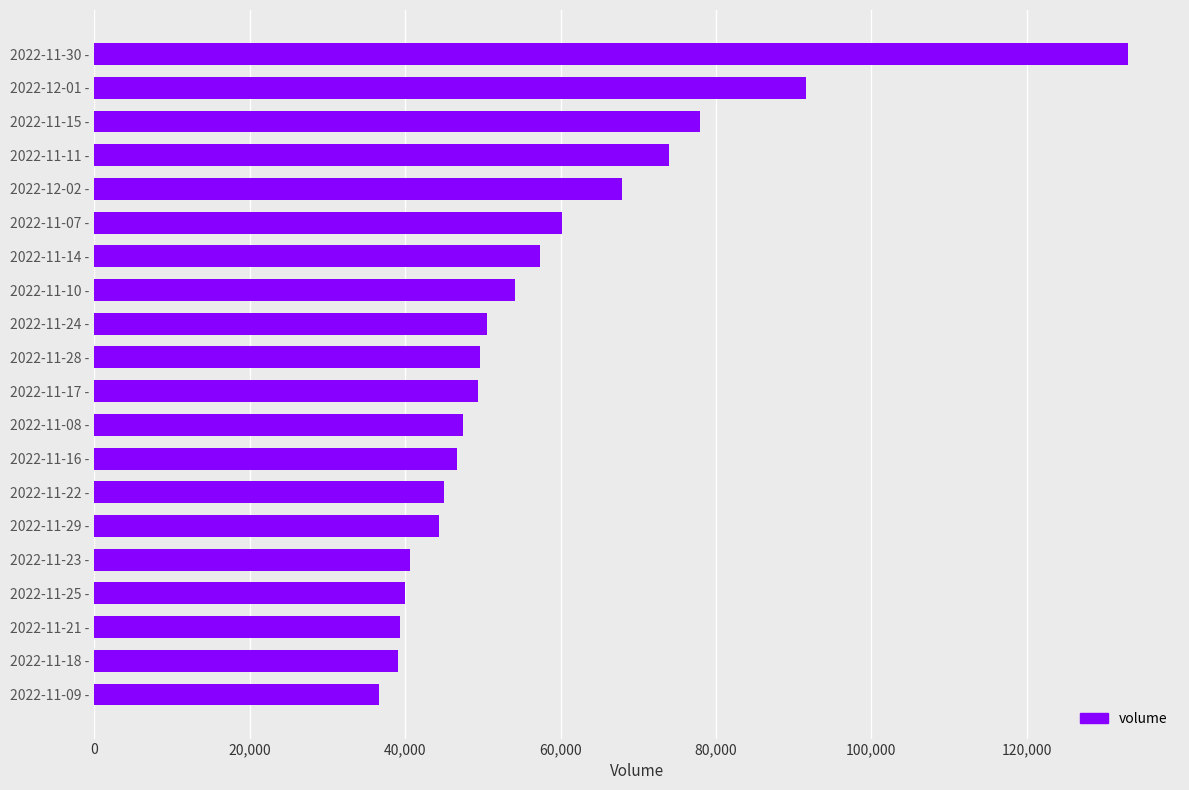

What value does the data have at 2022-11-24 -, to the nearest 10?

50550